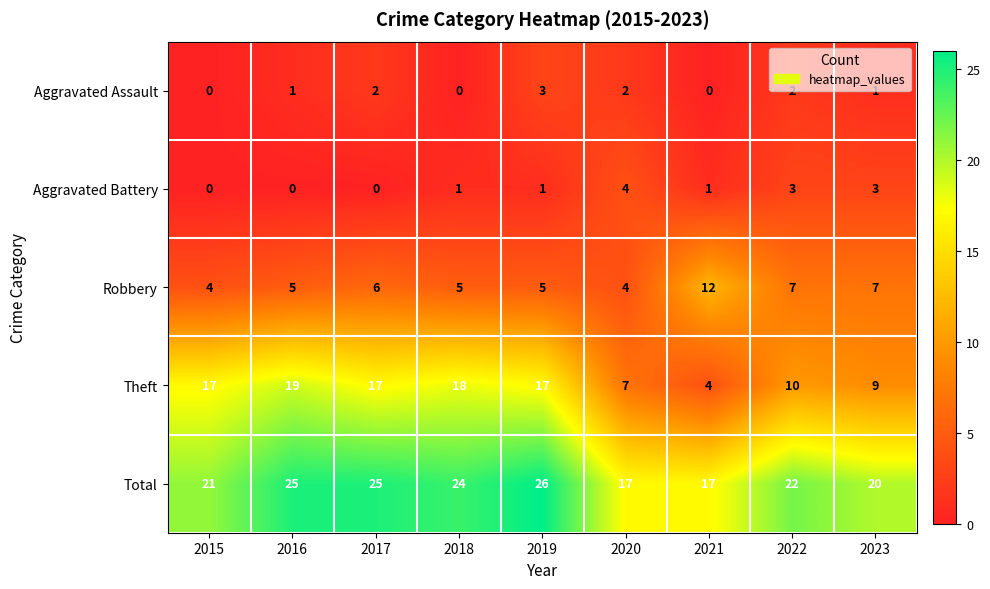

Rank the series by their maximum value, from highest to lowest.

Total, Theft, Robbery, Aggravated Battery, Aggravated Assault